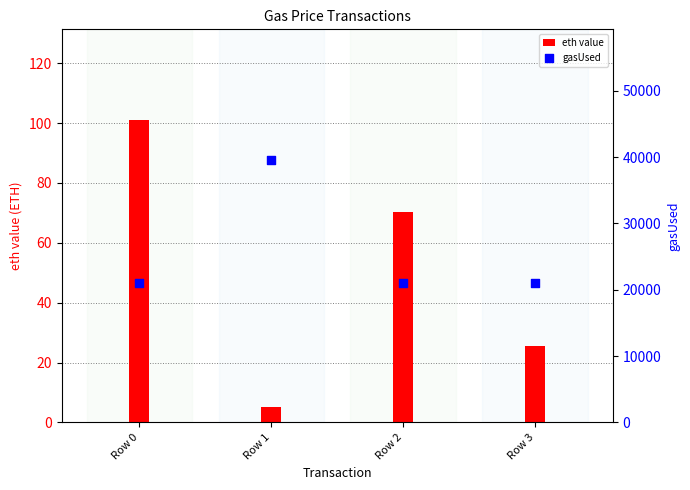

Which series has the largest total across all categories?

gasUsed